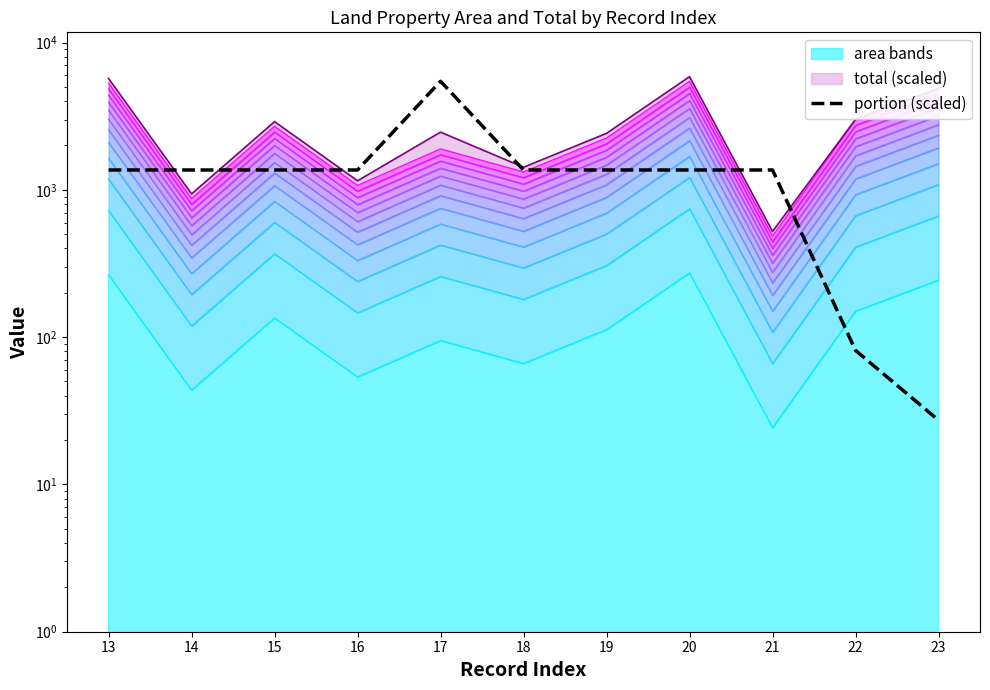

How many values are below 1364?

2